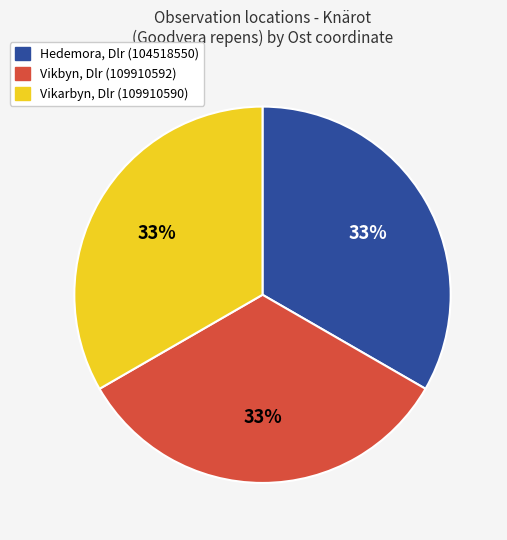

To the nearest percent, what is the combined percentage of Vikarbyn, Dlr (109910590) and Hedemora, Dlr (104518550)?

67%